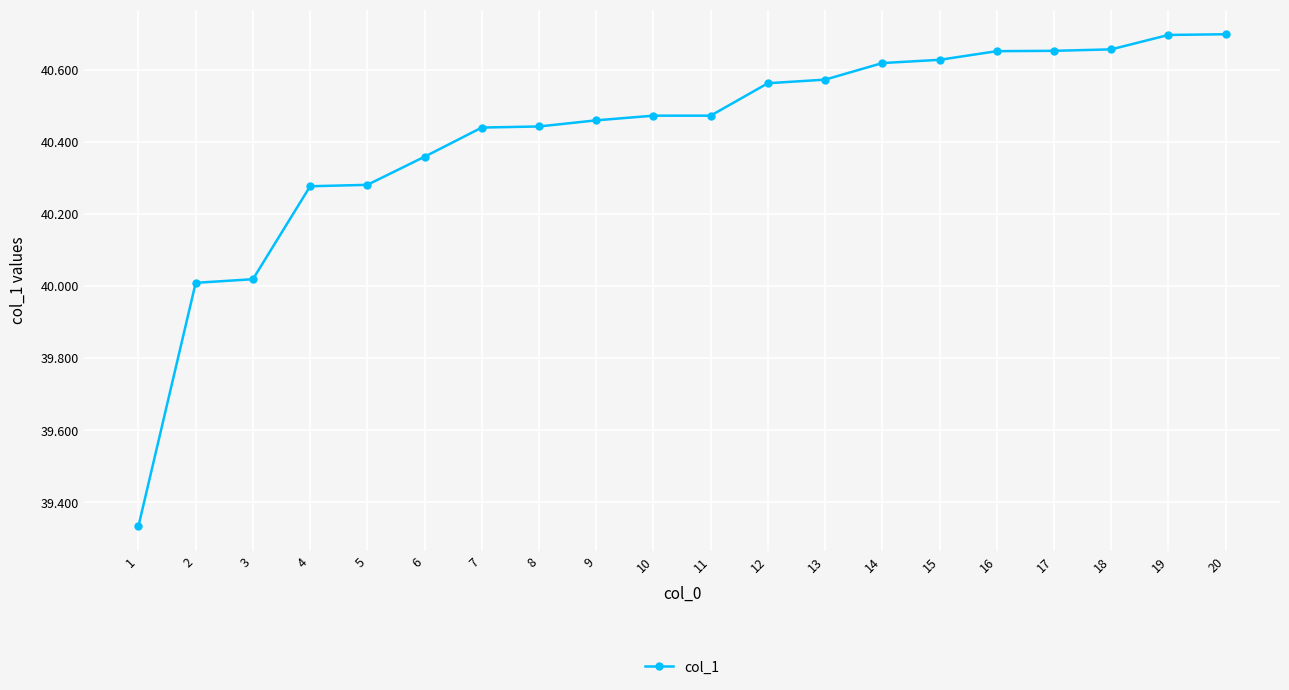

What is the minimum value shown in the chart?

39334